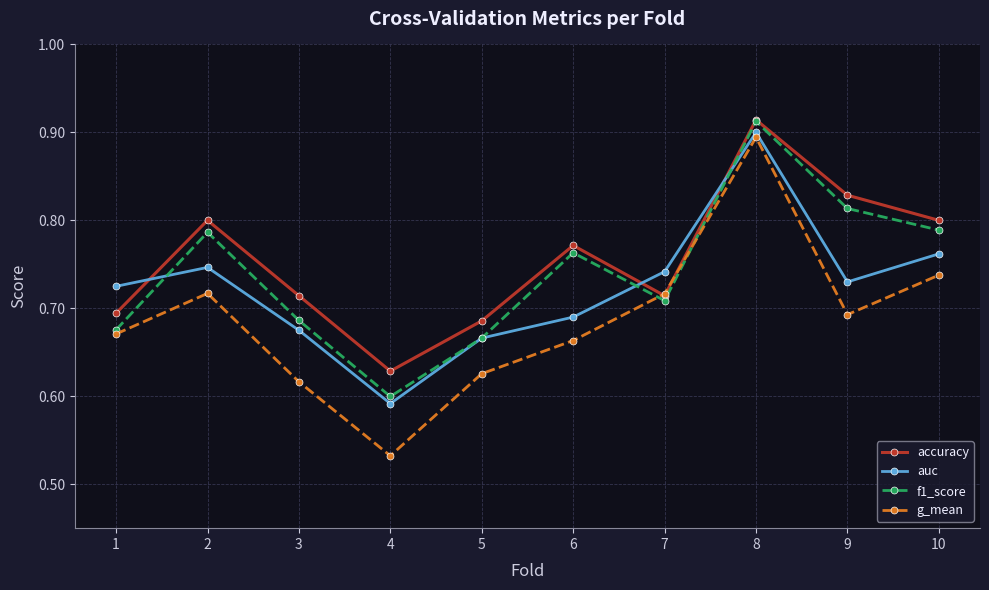

The g_mean series shows 1.1 at 6. True or false?

False